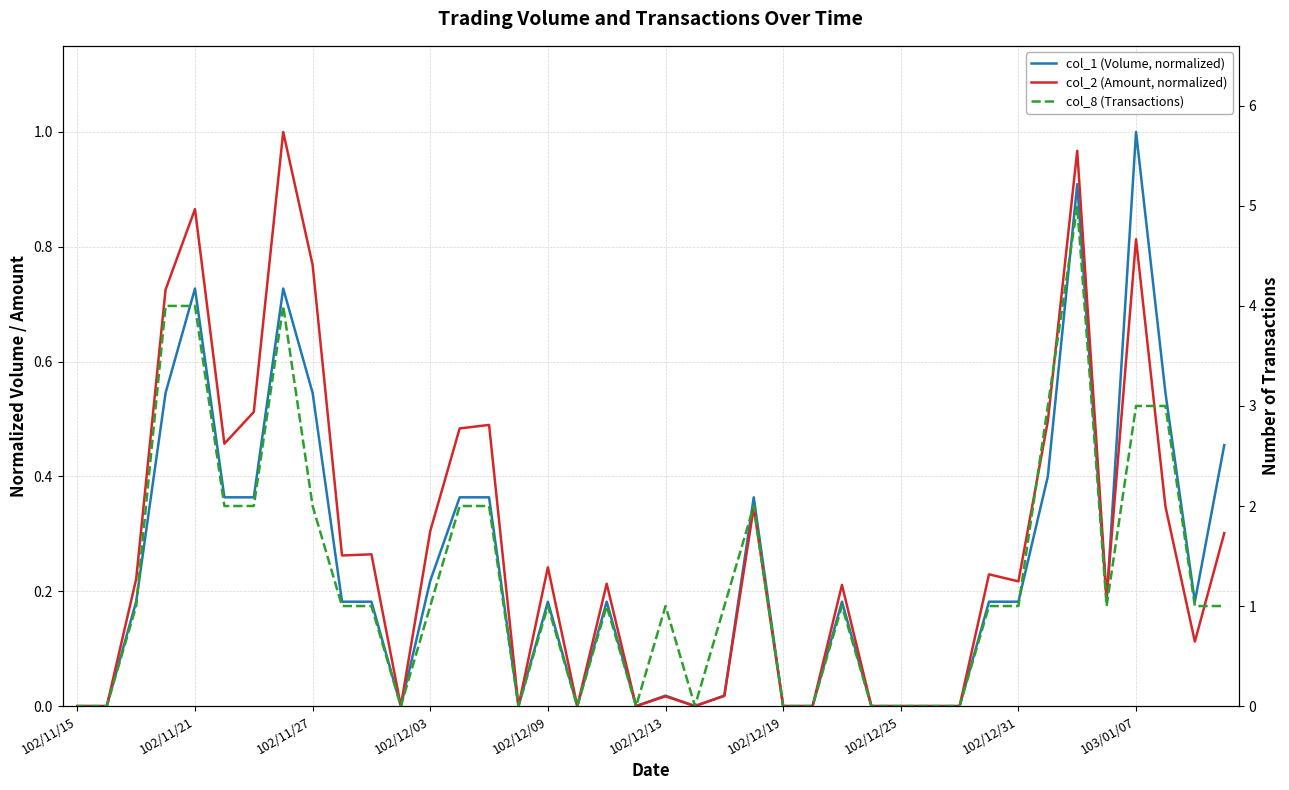

What is the difference between the second highest and second lowest values in the col_8 (Transactions) series?

4.0